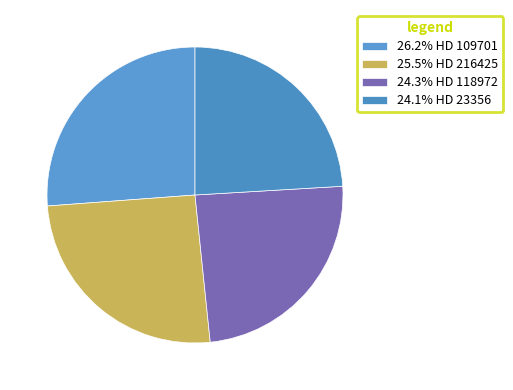

How many slices are in this pie chart?

4